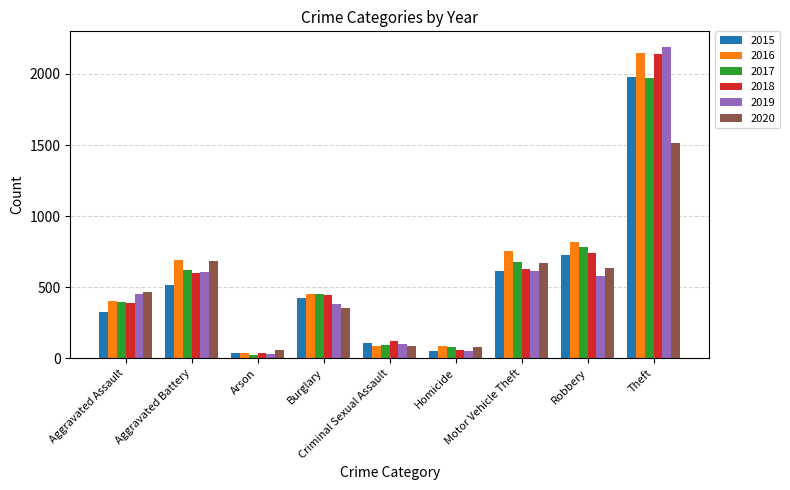

What is the highest value of the 2015 series?

1981